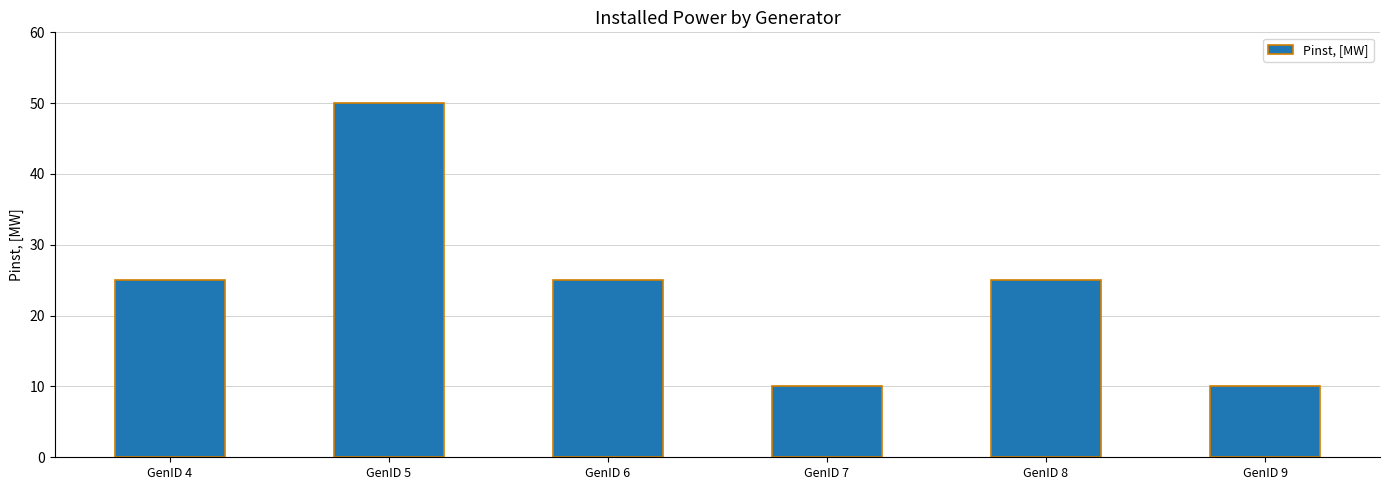

What value does the data have at GenID 8, to the nearest 5?

25